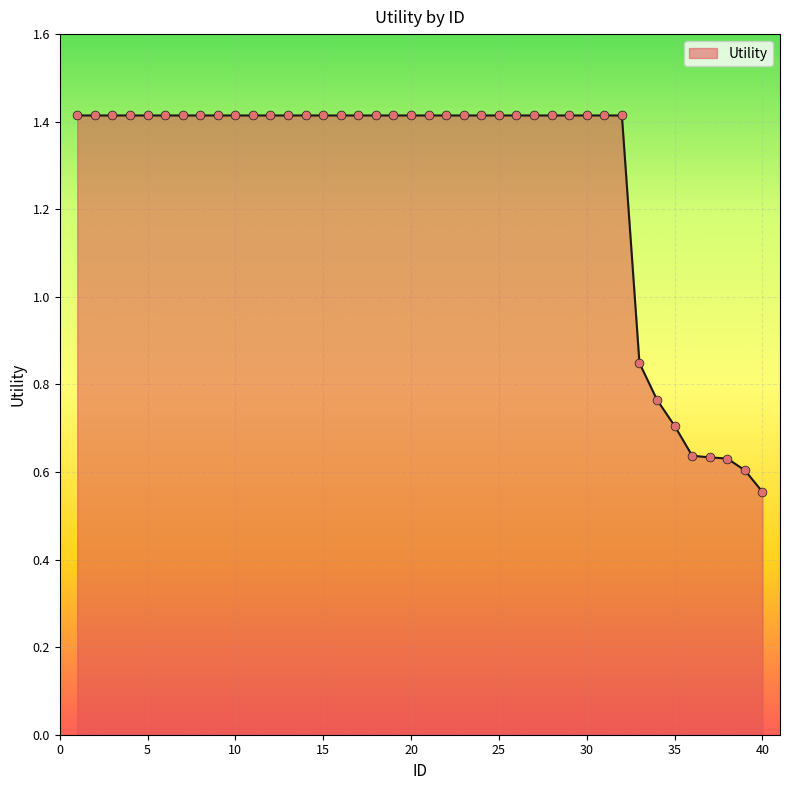

What is the maximum value shown in the chart?

1.4